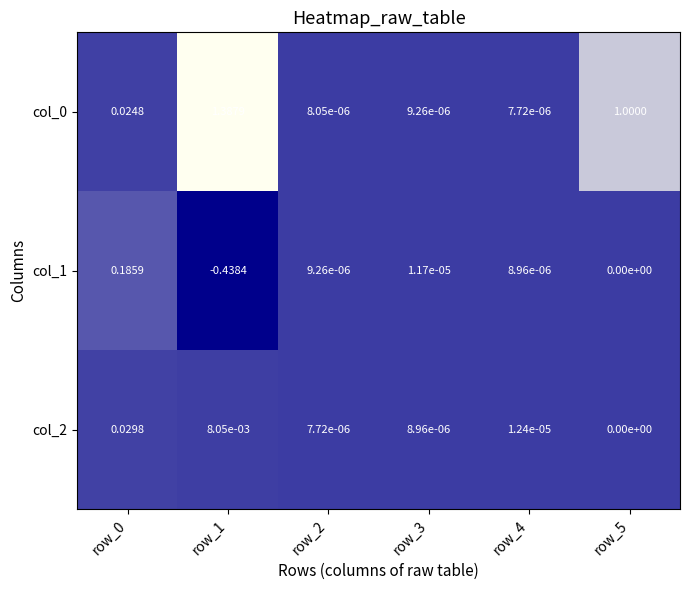

Which has a higher value, row_4 or row_0?

row_0